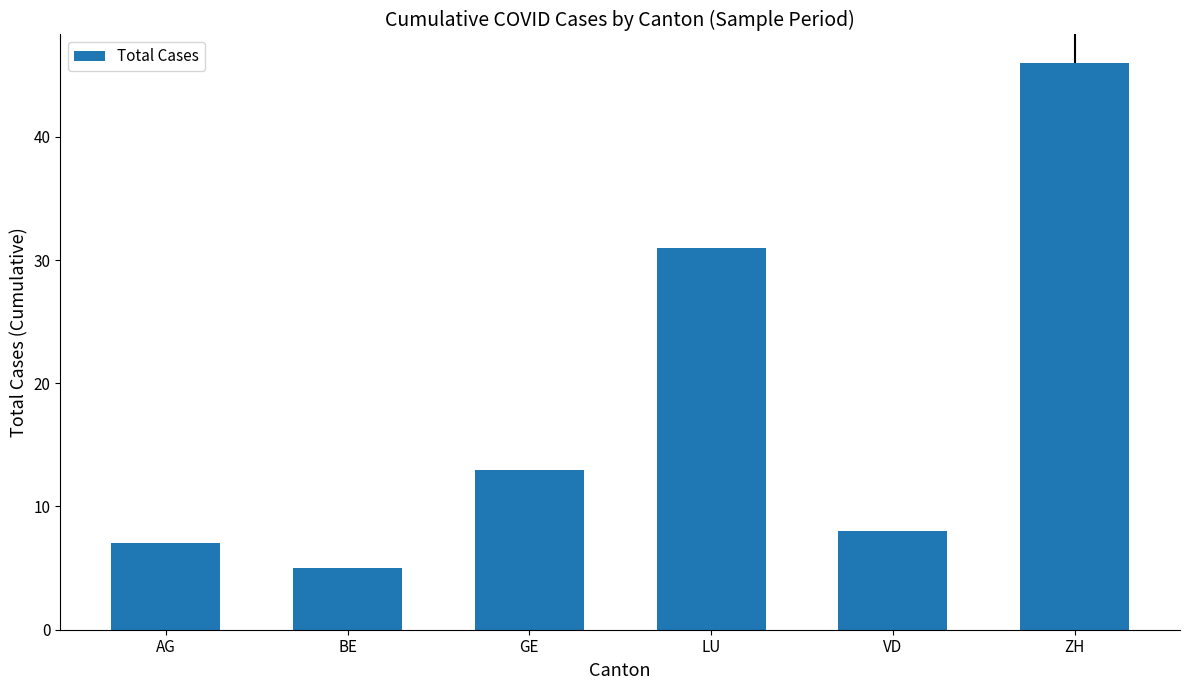

Rank the categories by value from lowest to highest.

BE, AG, VD, GE, LU, ZH